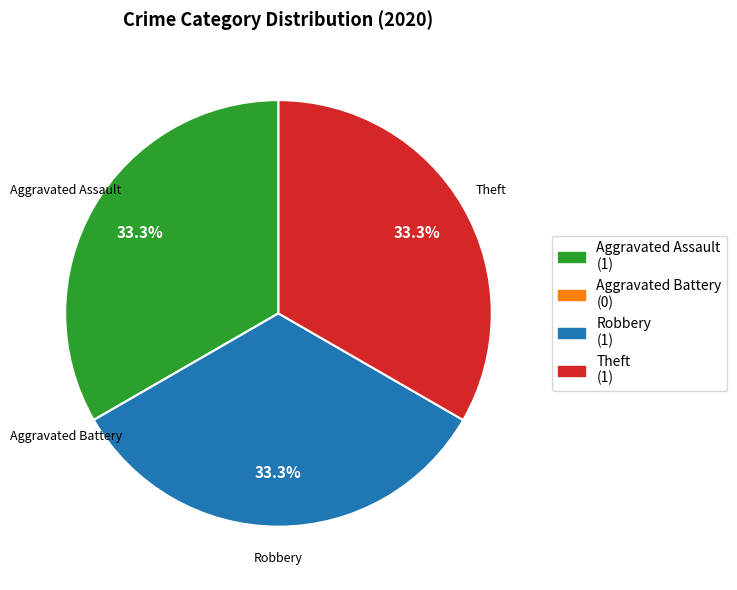

Does any single category account for the majority?

No